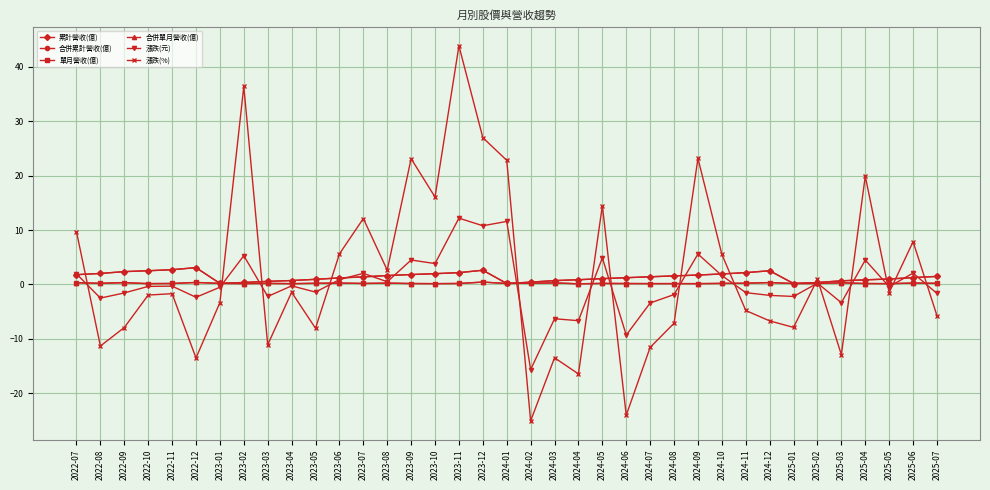

Where is the first local maximum for 合併累計營收(億)?

2022-12